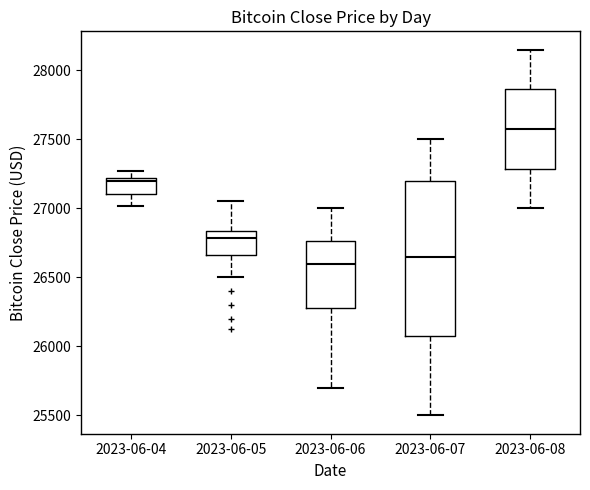

Where is the lower edge of the box for 2023-06-08 on the y-axis? The values are not printed on the chart, so give them approximately, as read against the axis.

27300